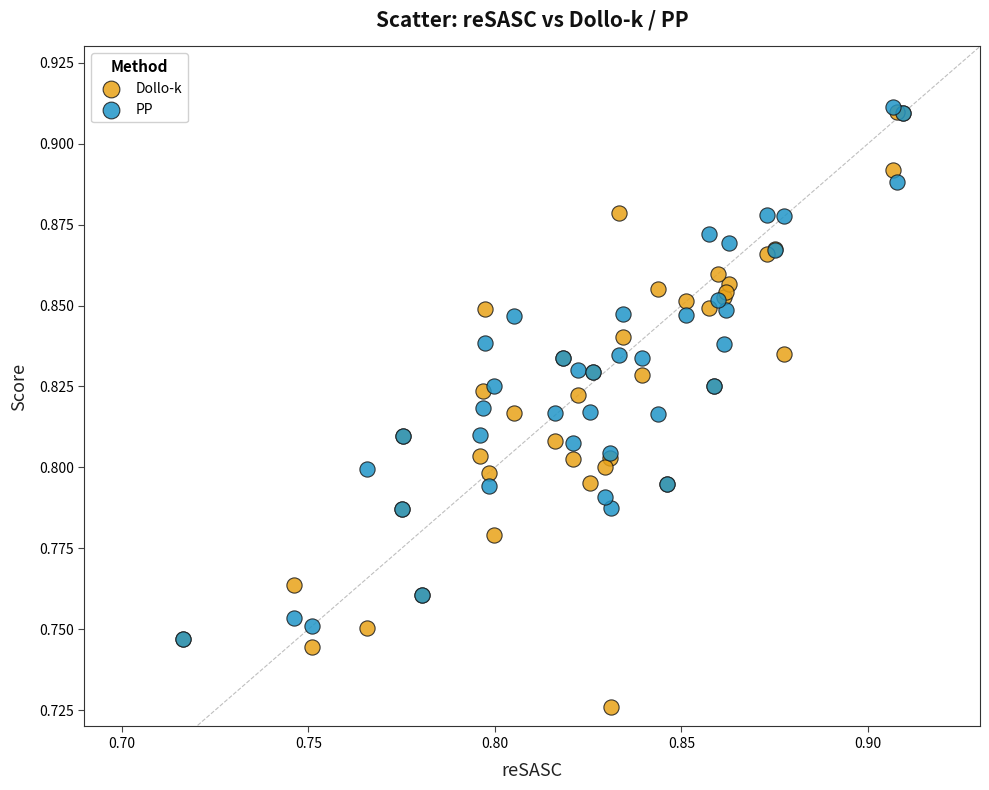

What are all the series names shown in the legend?

Dollo-k, PP